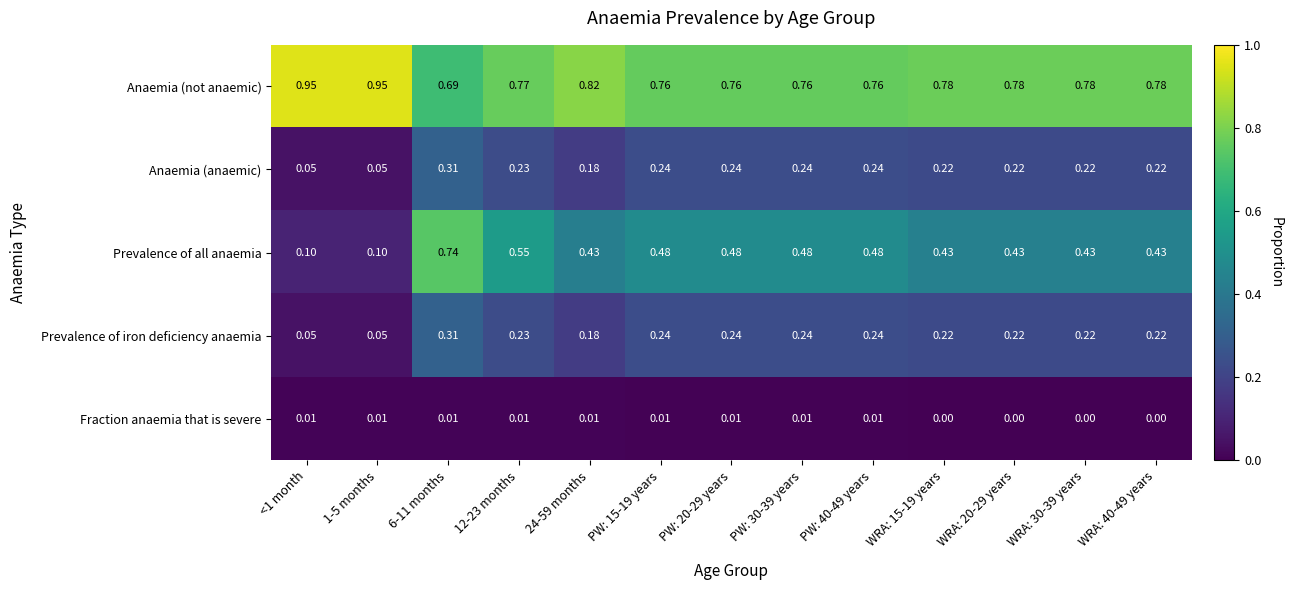

What is the total value across all series at PW: 30-39 years?

1.7